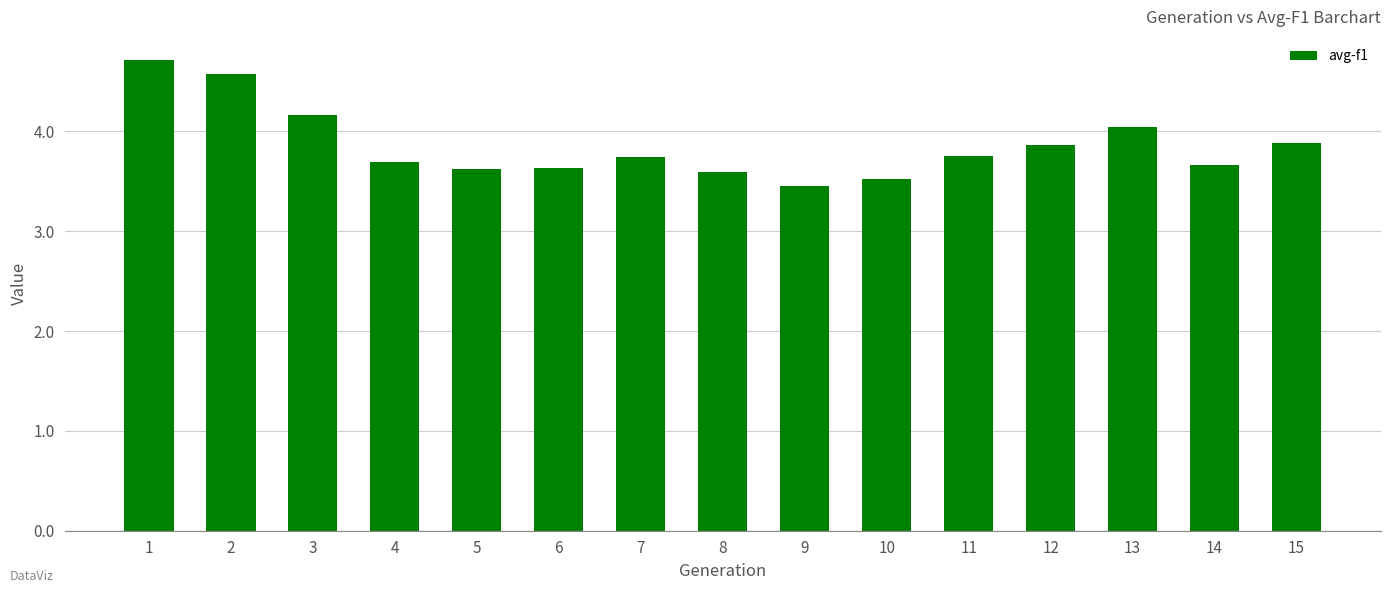

At which label is the value closest to 4?

13